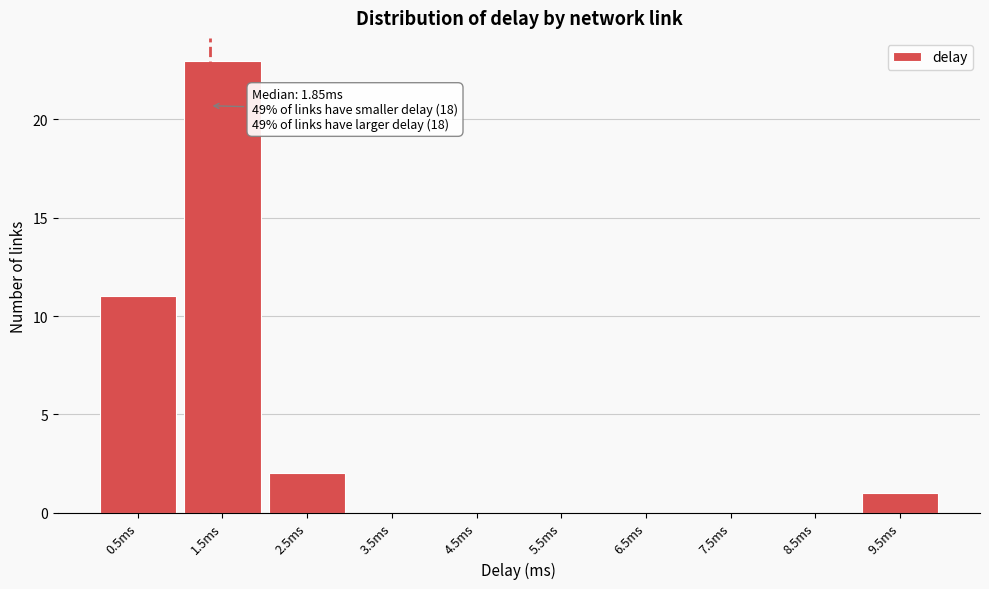

Reading left to right, list all the values displayed in this chart.

0.5ms=11	1.5ms=23	2.5ms=2	3.5ms=0	4.5ms=0	5.5ms=0	6.5ms=0	7.5ms=0	8.5ms=0	9.5ms=1